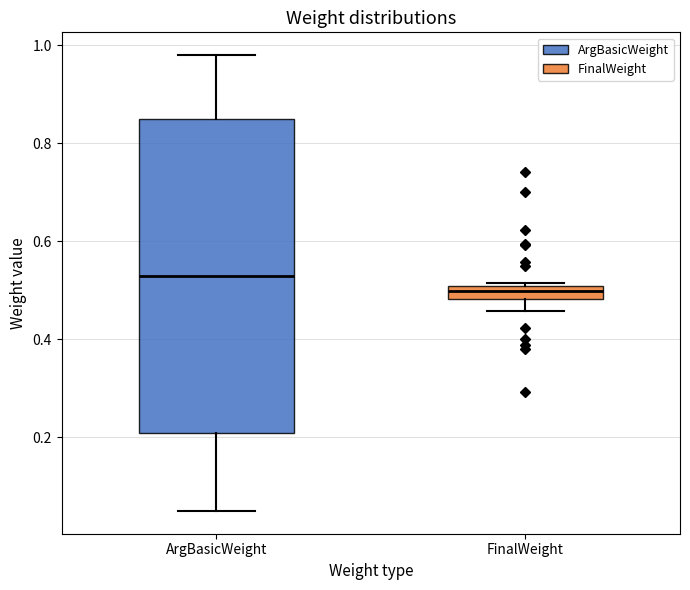

Comparing the boxes themselves (not the whiskers), which one is the tallest?

ArgBasicWeight